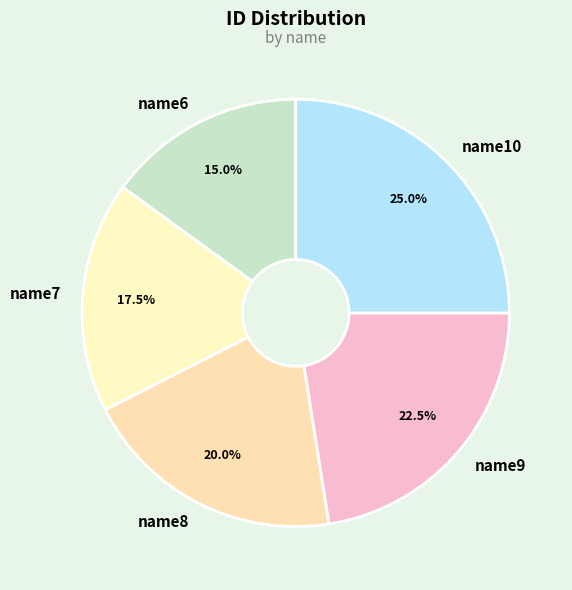

Which slice is the smallest?

name6